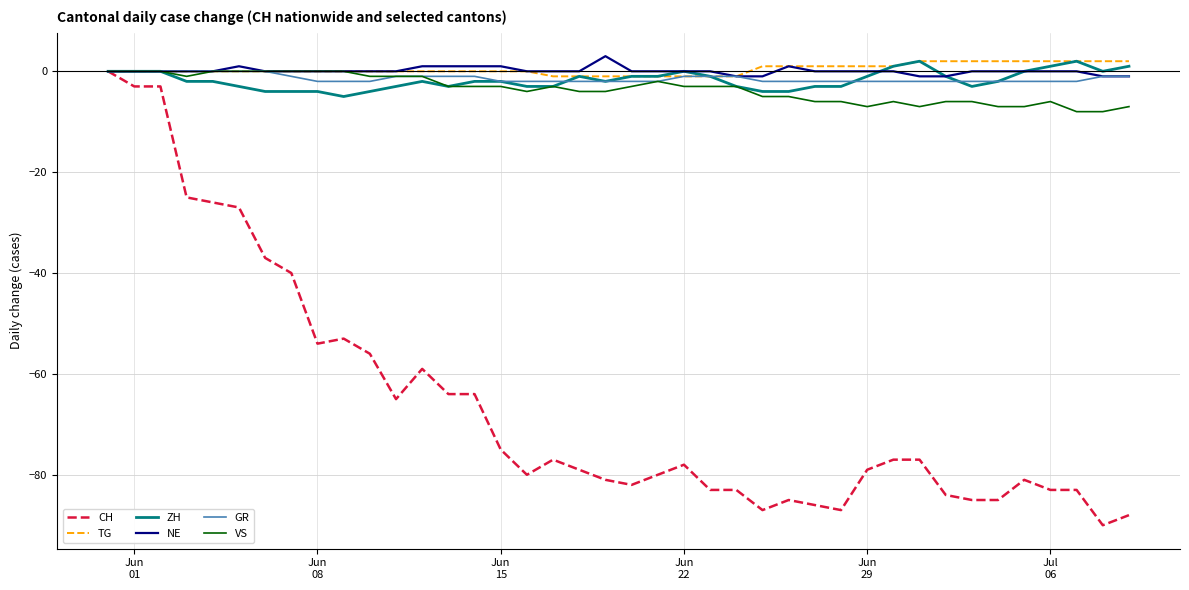

Which series has the widest spread of values?

CH